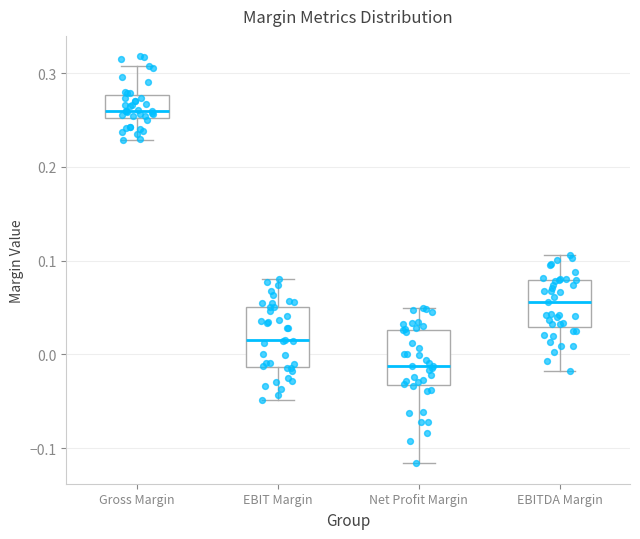

Which box's median line is the highest?

Gross Margin